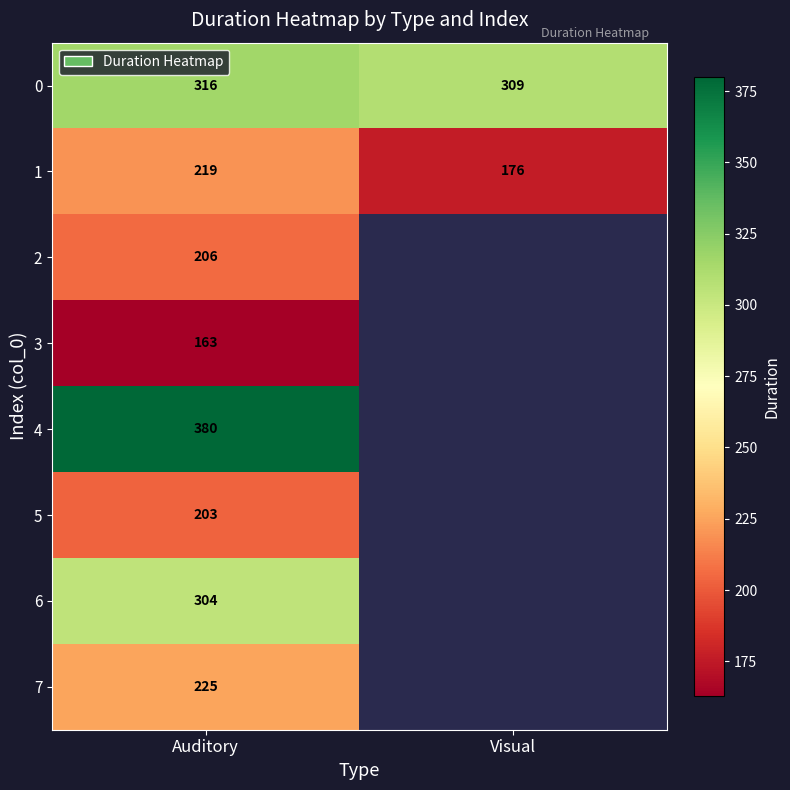

Rank the categories by 1 value from lowest to highest.

Visual, Auditory